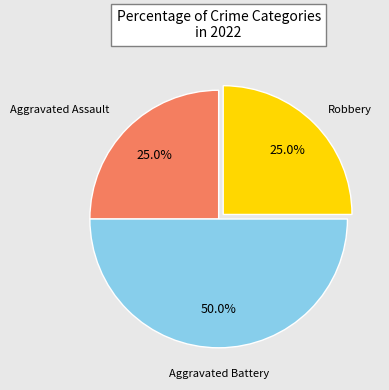

Which category has the biggest portion of the pie?

Aggravated Battery